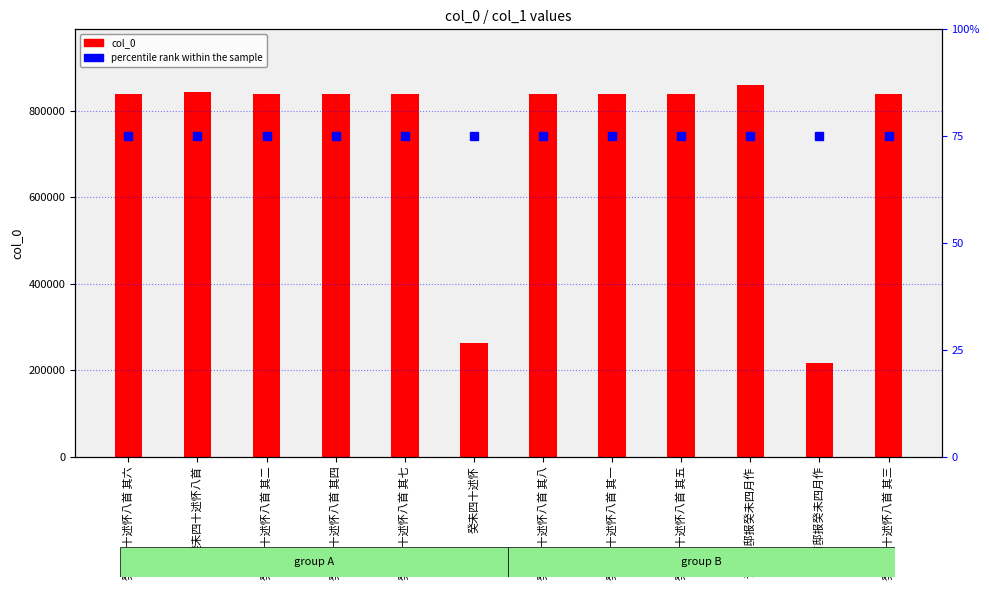

How many data points in col_0 are above 839386?

5